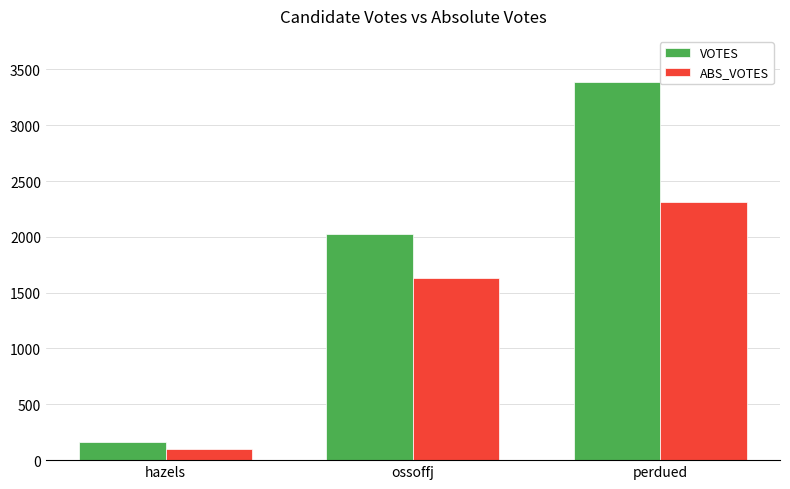

Which series has the largest total across all categories?

VOTES